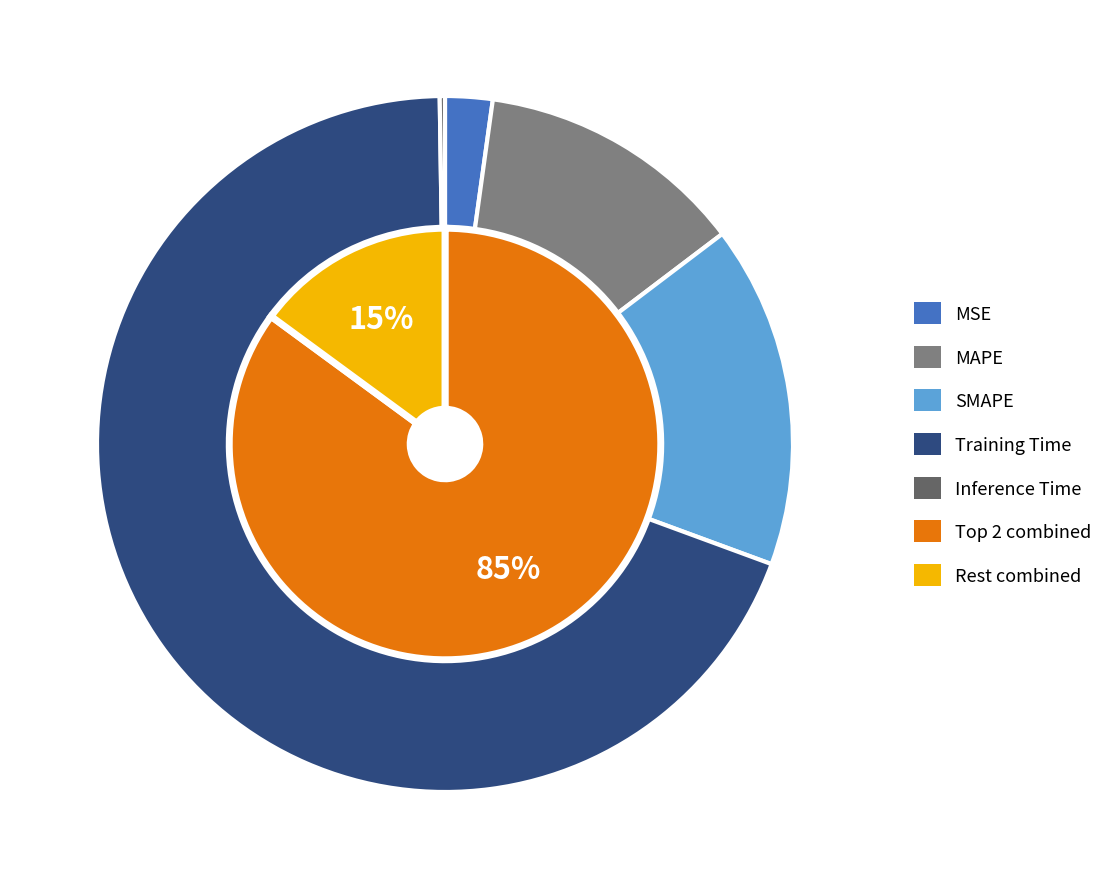

How many segments does this pie chart have?

5